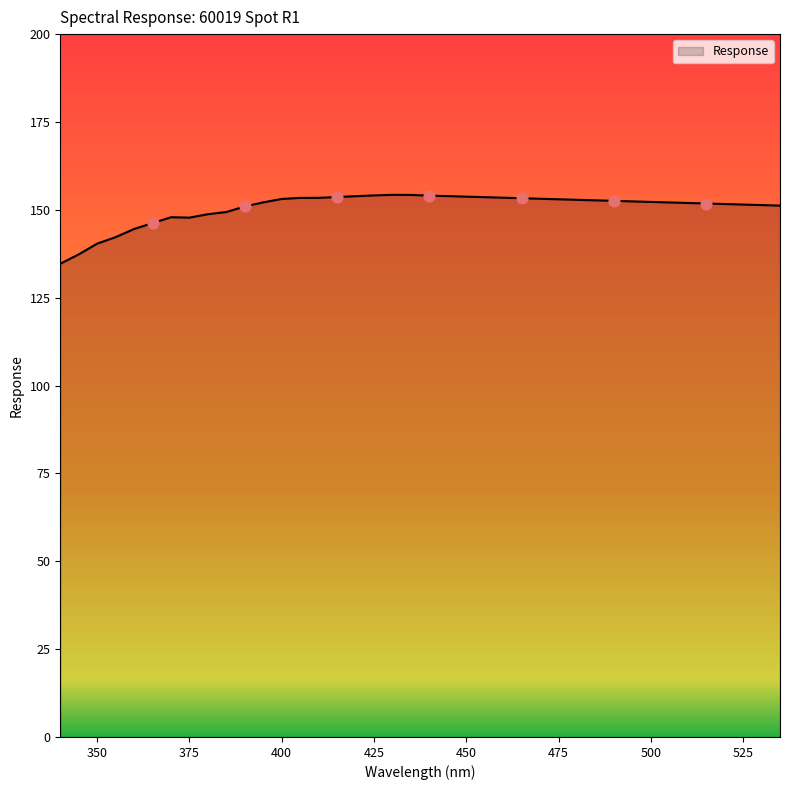

What is the greatest value displayed?

154.3